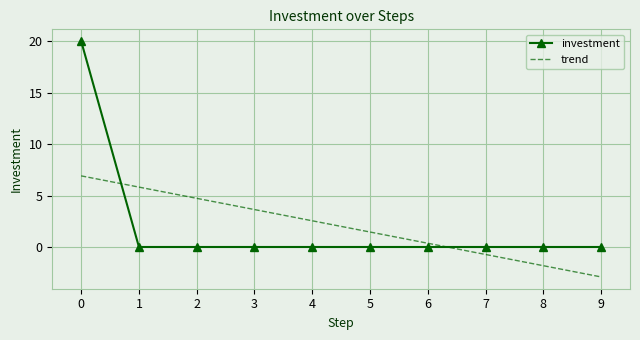

Reading left to right, transcribe all the data shown in this chart.

investment: 20.0	0.0	0.0	0.0	0.0	0.0	0.0	0.0	0.0	0.0
trend: 6.9	5.8	4.7	3.6	2.5	1.5	0.4	-0.7	-1.8	-2.9